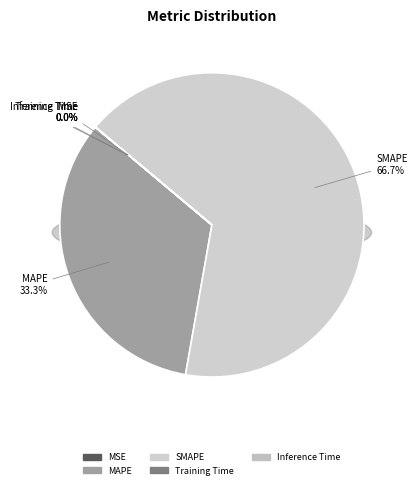

Which slice is the largest?

SMAPE